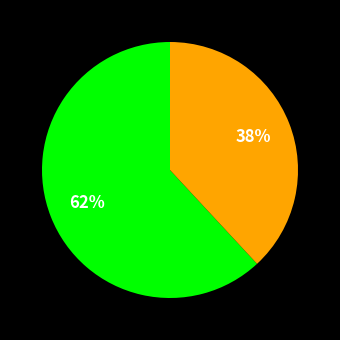

To the nearest percent, what is the average slice percentage?

50%